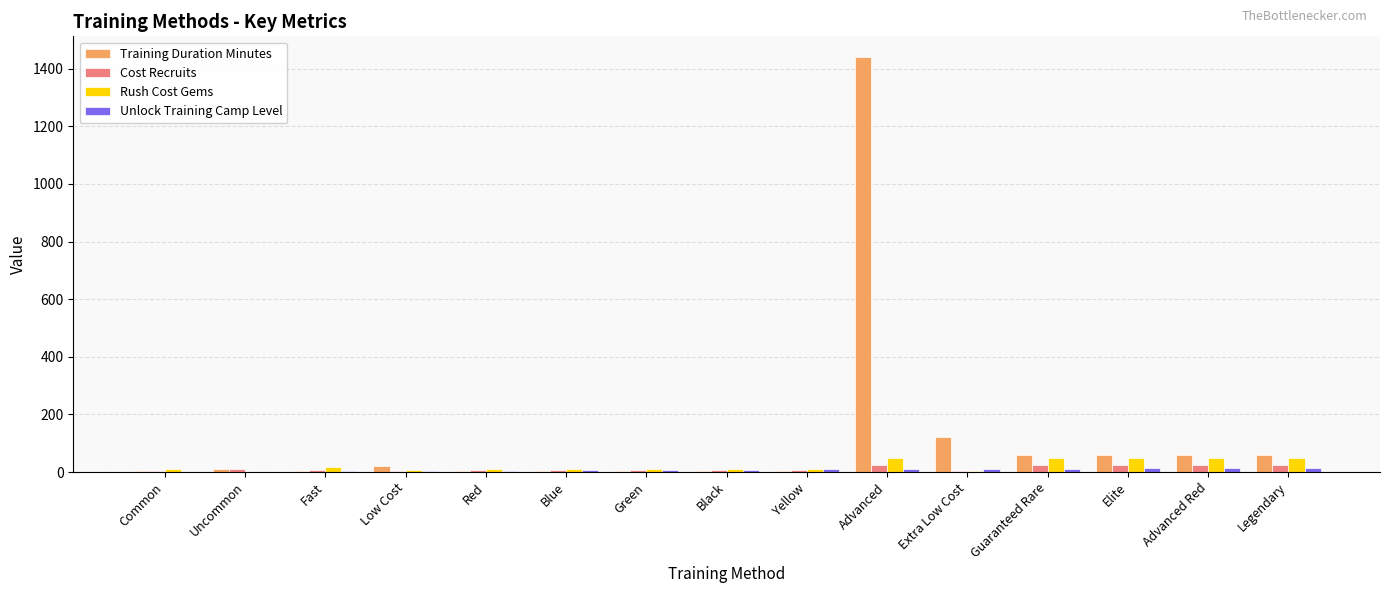

At which category does the chart reach its peak across all series?

Advanced